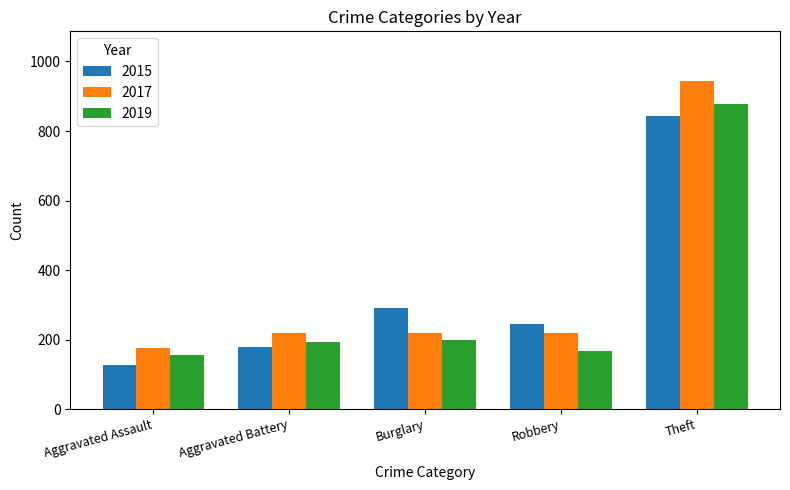

At which label does 2015 first exceed 245?

Burglary